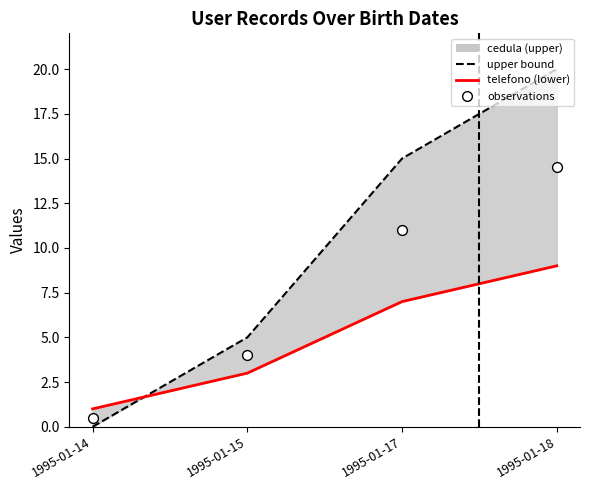

Is the value of observations at 1995-01-17 greater than the value of upper bound at 1995-01-14?

Yes